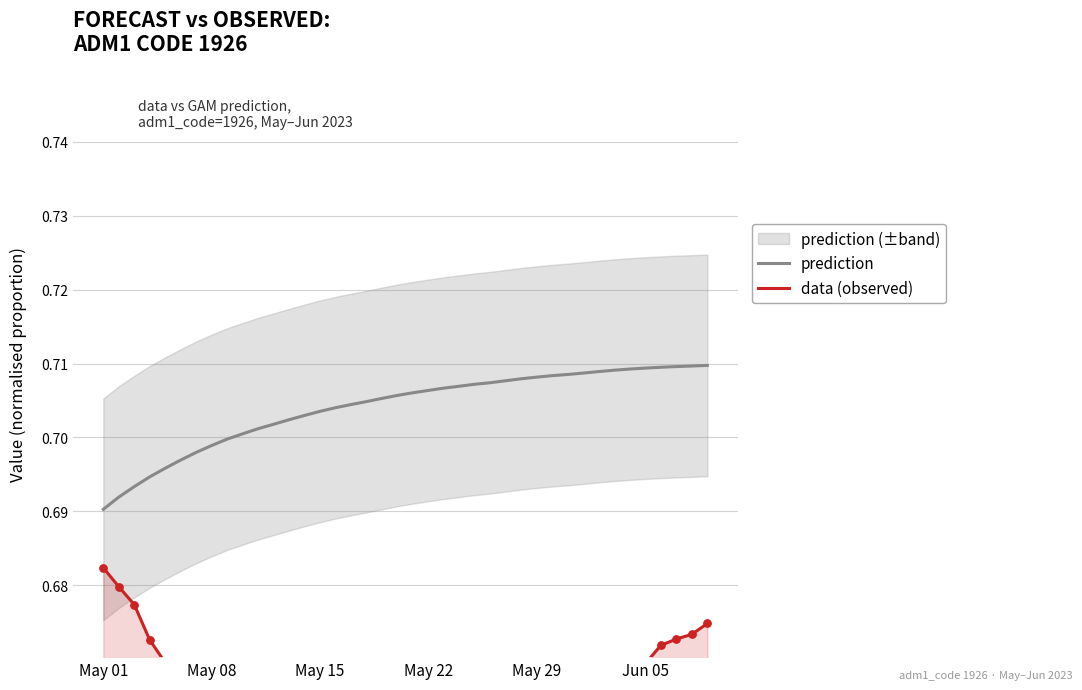

At how many categories does at least one series exceed 0?

40